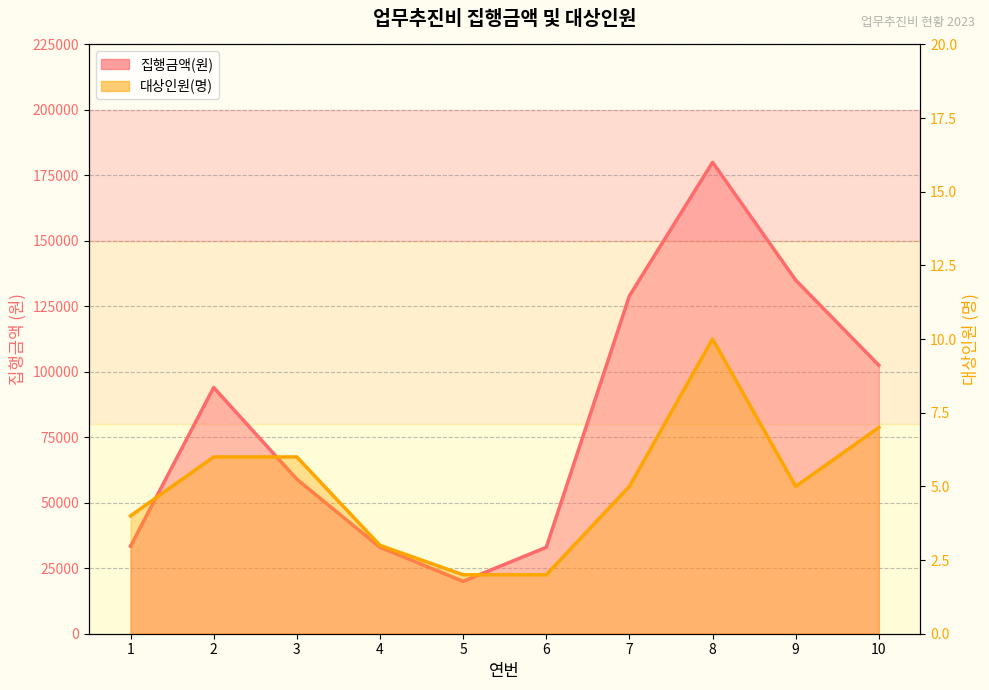

What is the average value of the 대상인원(명) series?

5